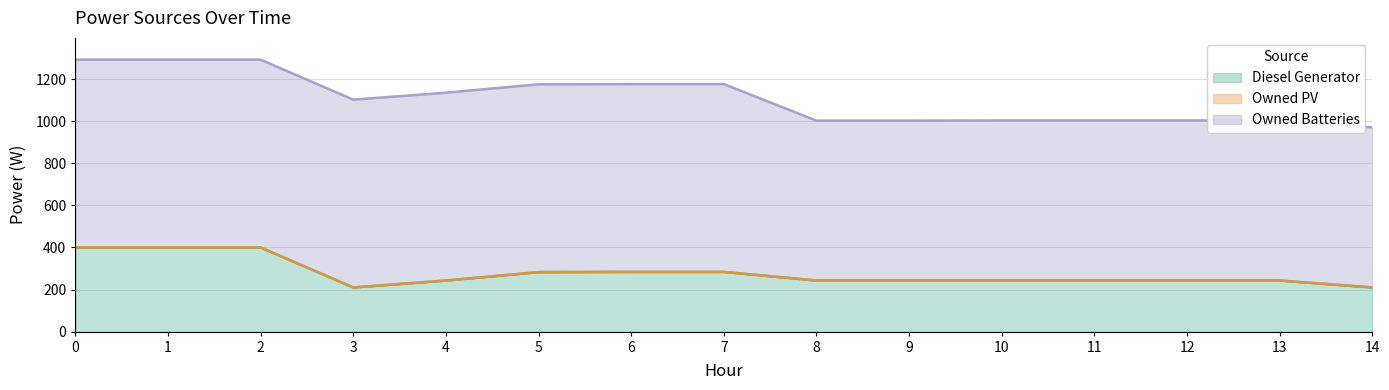

How many values in the Diesel Generator series exceed 243?

6